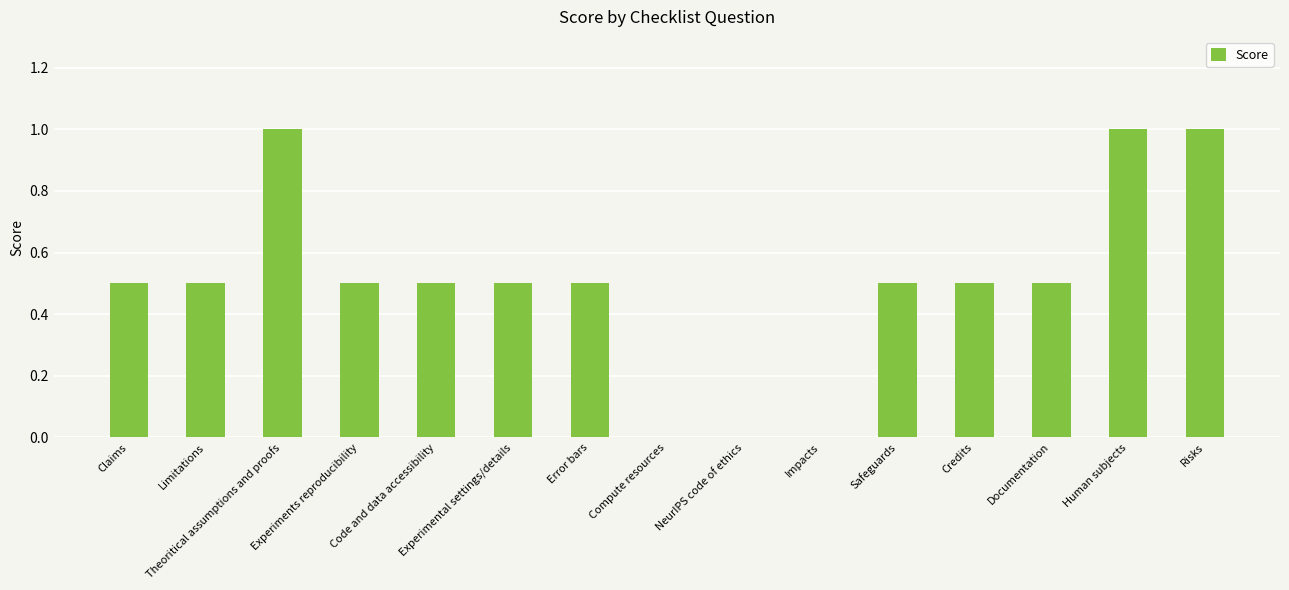

How many values are between 0 and 1?

15